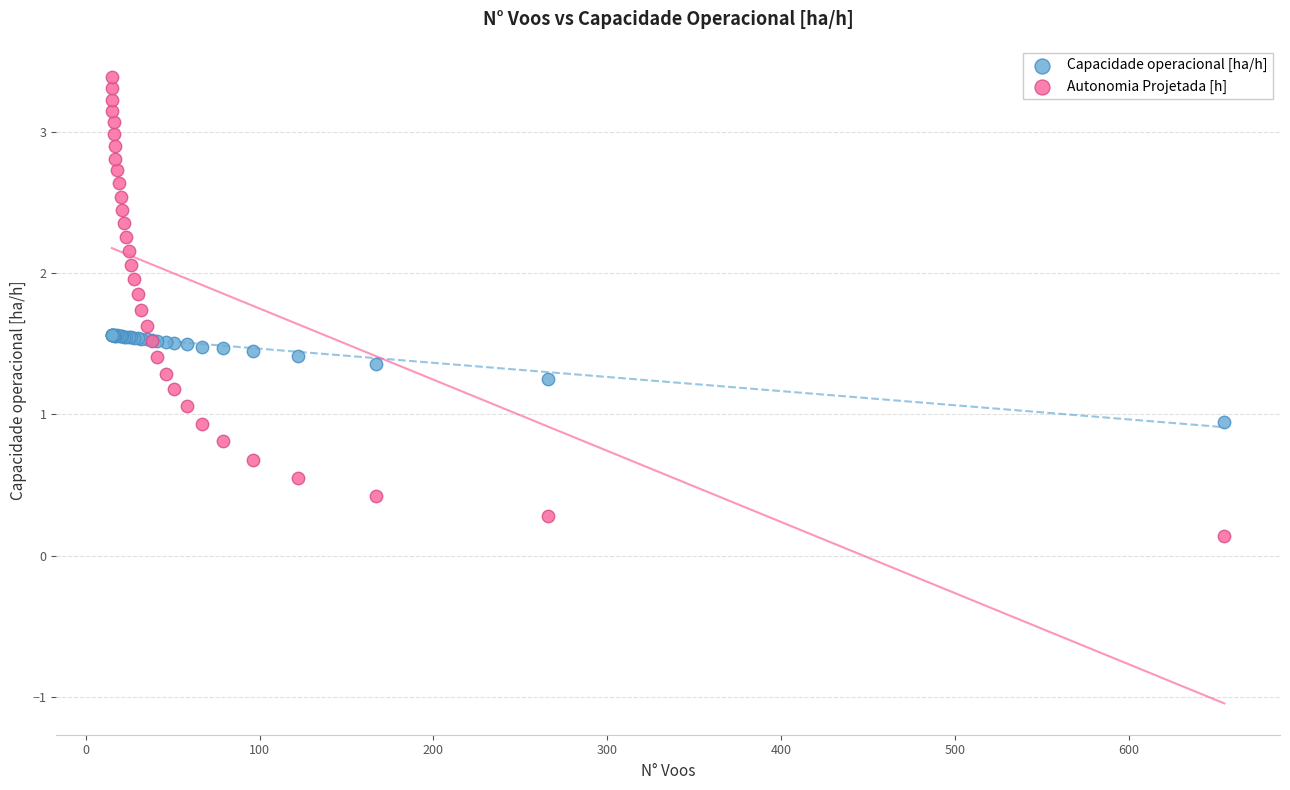

What are all the series names shown in the legend?

Capacidade operacional [ha/h], Autonomia Projetada [h]